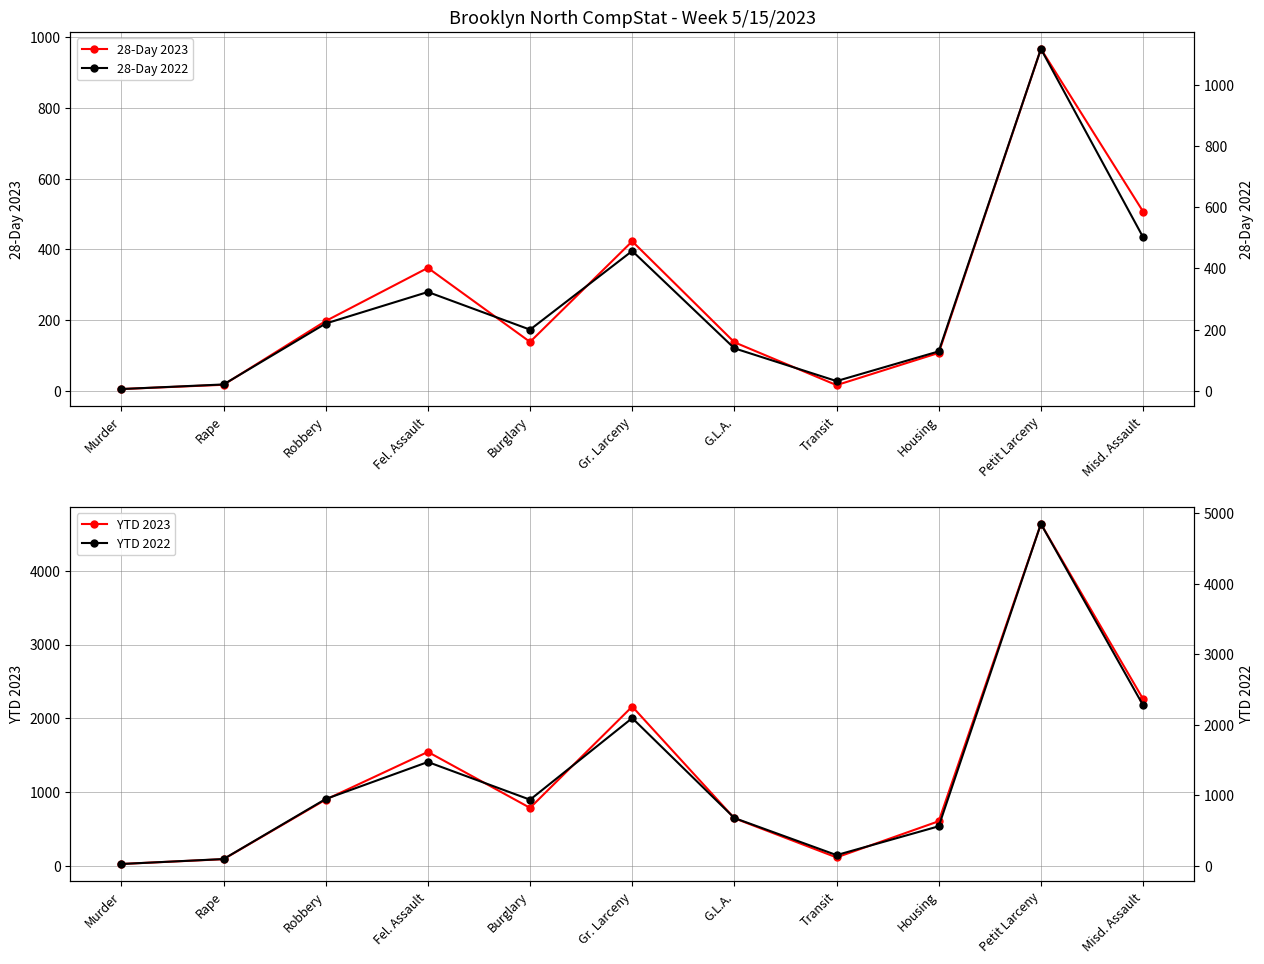

Is the value of YTD 2023 at Misd. Assault greater than the value of 28-Day 2023 at Murder?

Yes